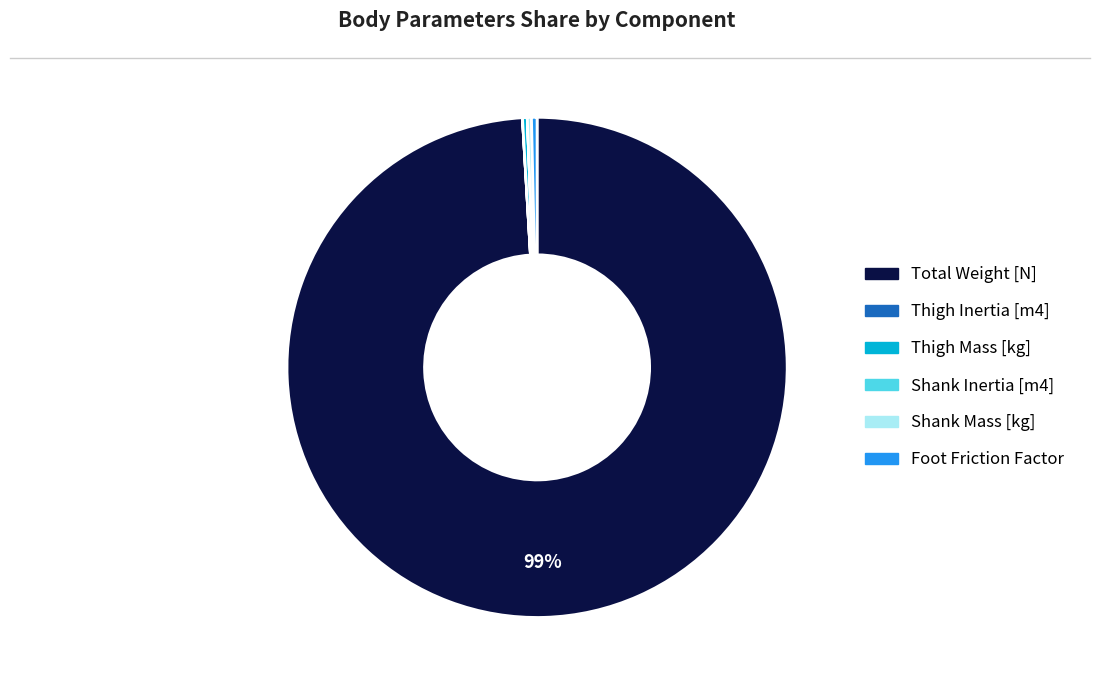

Between Total Weight [N] and Thigh Mass [kg], which is larger?

Total Weight [N]